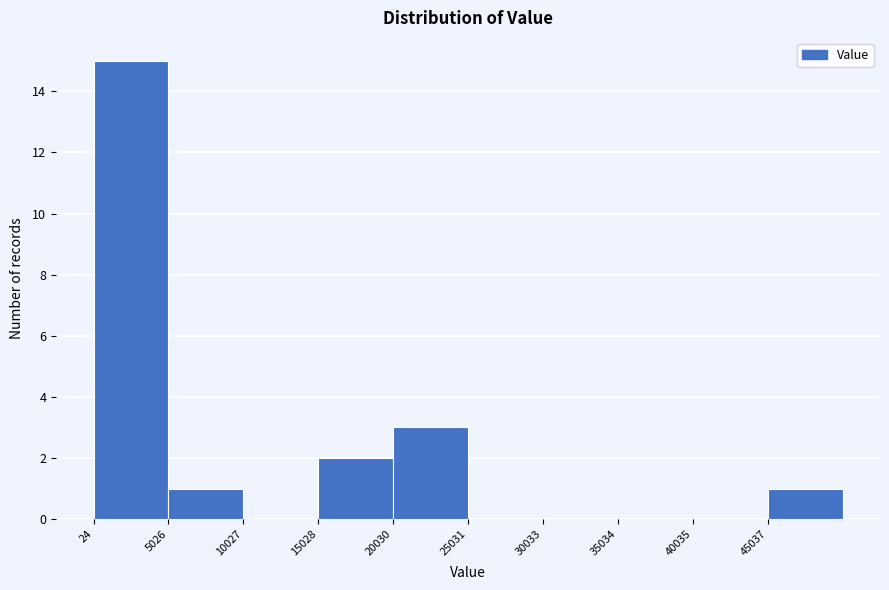

Reading left to right, list every bar in this chart as the range it spans on the x-axis followed by its height. Neither the bar edges nor the heights are printed on the chart, so give them approximately, as read against the axes.

0 to 5000: 15
5000 to 10000: 1
10000 to 15000: 0
15000 to 20000: 2
20000 to 25000: 3
25000 to 30000: 0
30000 to 35000: 0
35000 to 40000: 0
40000 to 45000: 0
45000 to 50000: 1